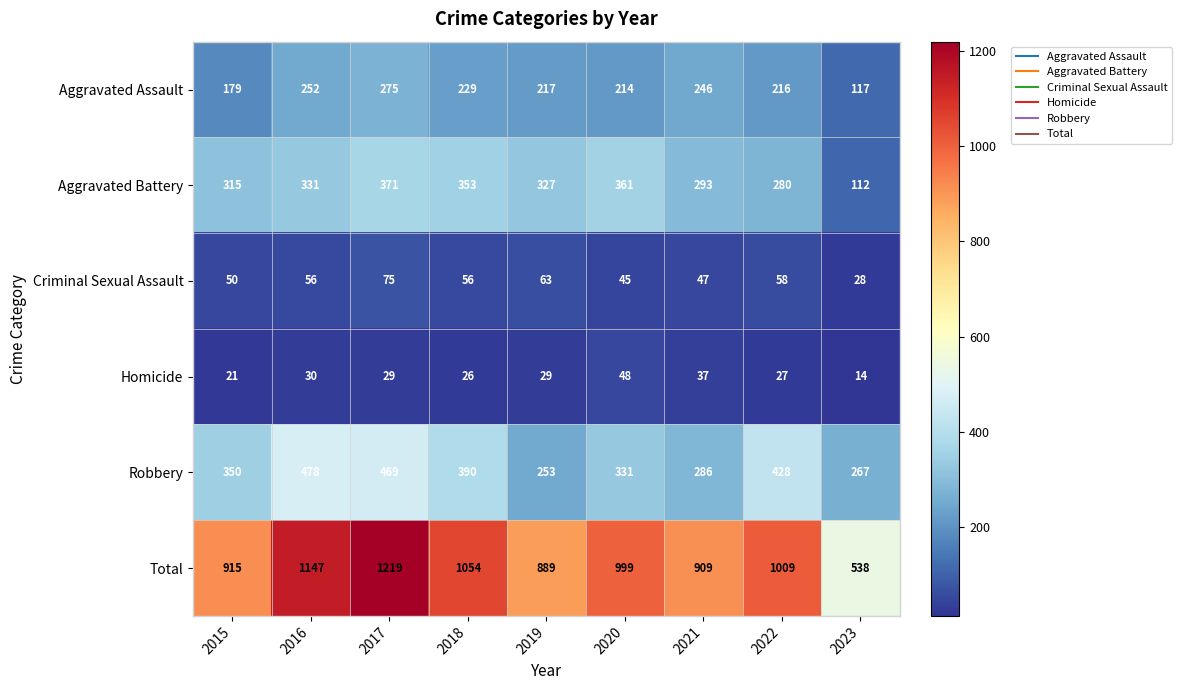

What is the highest value of the Robbery series?

478